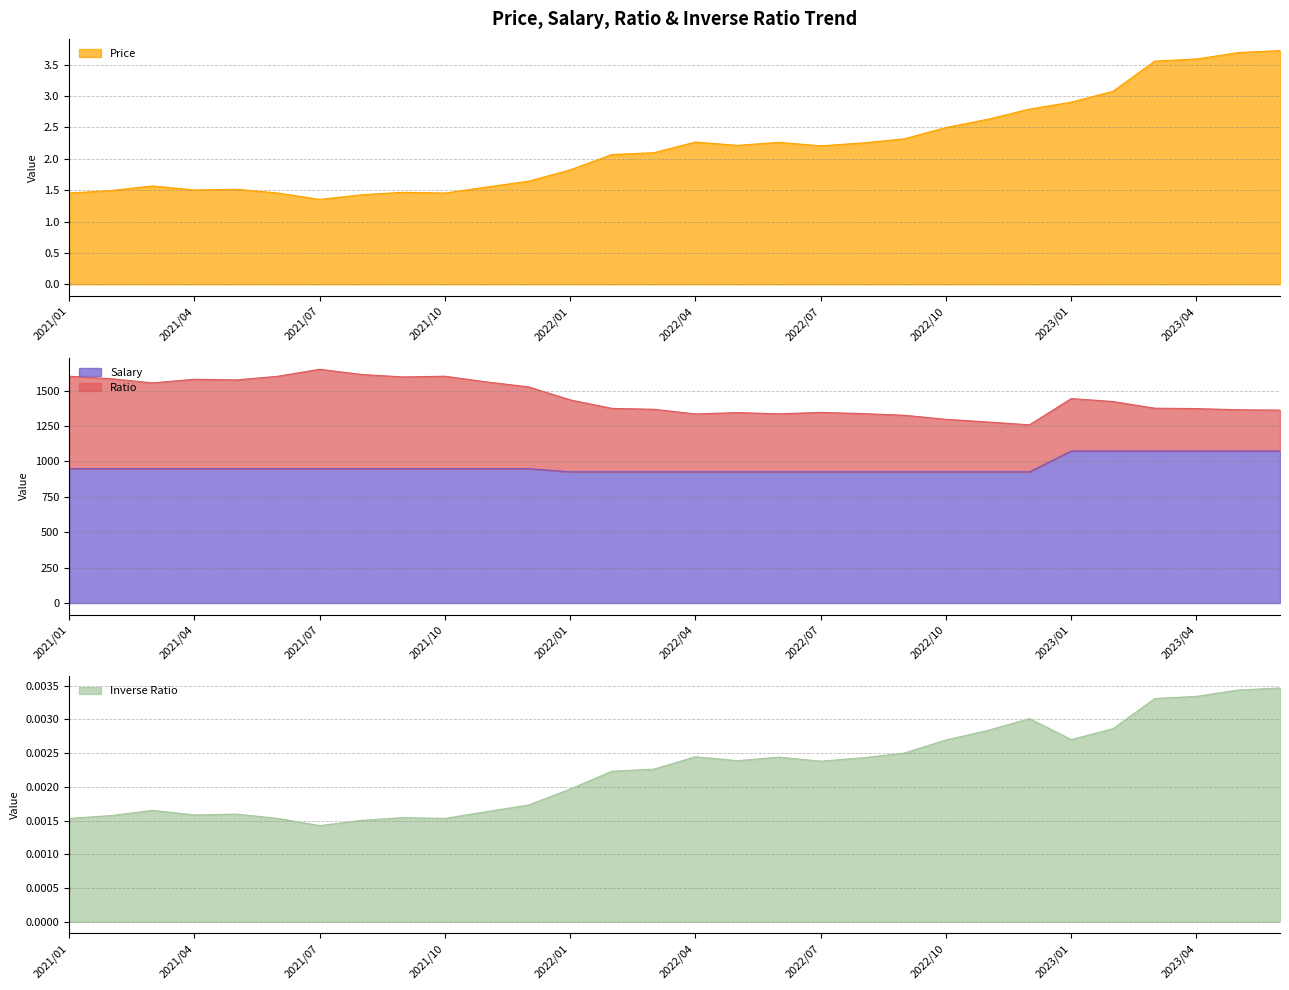

Rank the categories by Salary value from highest to lowest.

2023/01, 2023/02, 2023/03, 2023/04, 2023/05, 2023/06, 2021/01, 2021/02, 2021/03, 2021/04, 2021/05, 2021/06, 2021/07, 2021/08, 2021/09, 2021/10, 2021/11, 2021/12, 2022/01, 2022/02, 2022/03, 2022/04, 2022/05, 2022/06, 2022/07, 2022/08, 2022/09, 2022/10, 2022/11, 2022/12